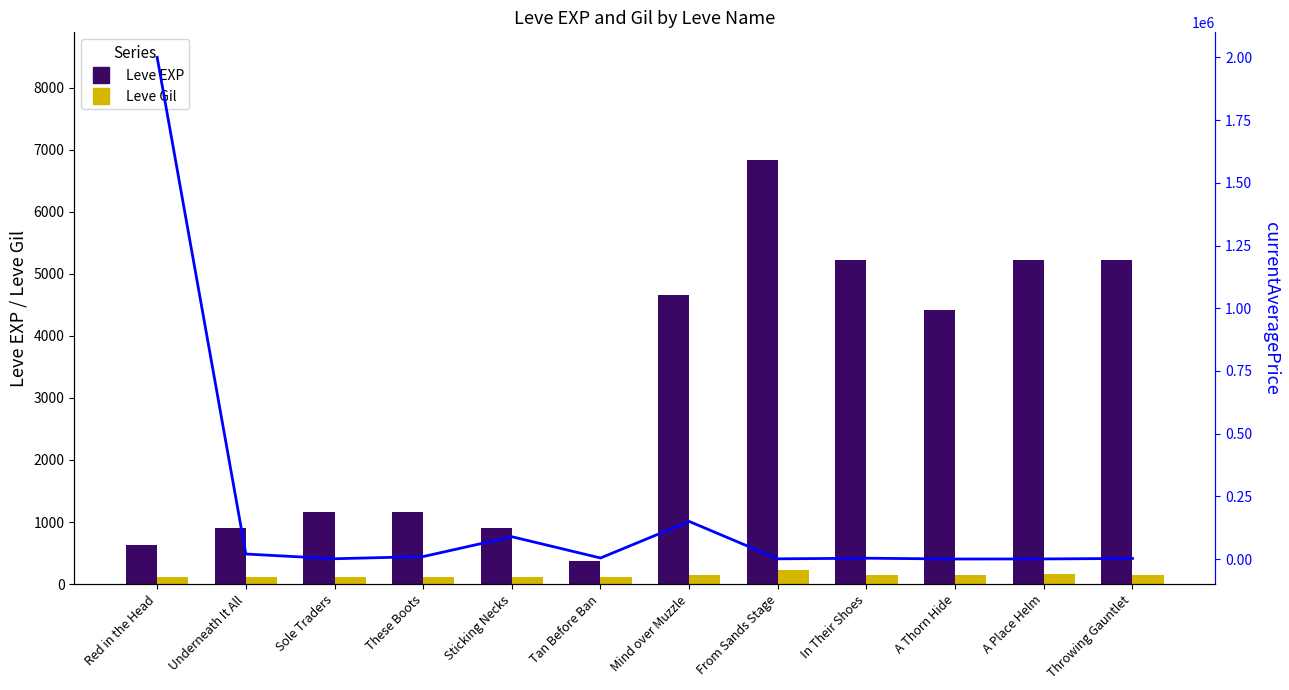

Reading left to right, what are all the values shown in this chart?

Leve EXP: 630.0	900.0	1160.0	1160.0	900.0	370.0	4660.0	6840.0	5220.0	4410.0	5220.0	5220.0
Leve Gil: 112.0	112.0	113.0	113.0	112.0	112.0	140.0	224.0	140.0	140.0	170.0	140.0
currentAveragePrice: 2000000.0	20004.0	1154.7	9838.3	89000.0	4185.6	149999.5	835.5	3260.4	61.0	400.0	2436.0